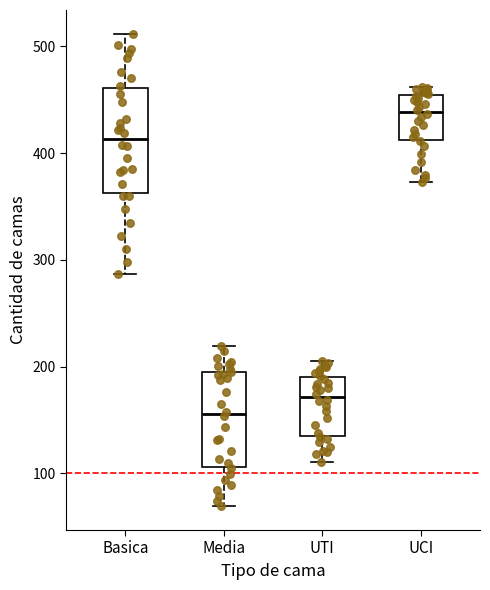

Comparing the boxes themselves (not the whiskers), which one is the tallest?

Basica